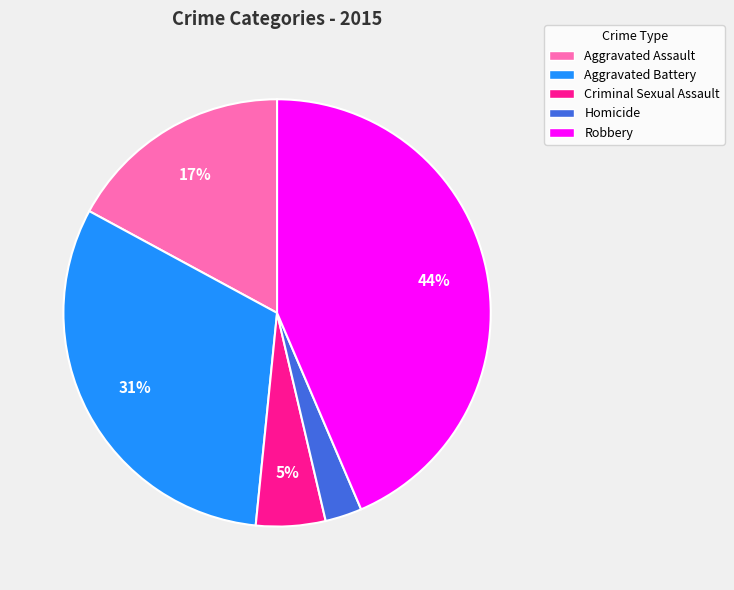

Count the number of slices in the pie.

5